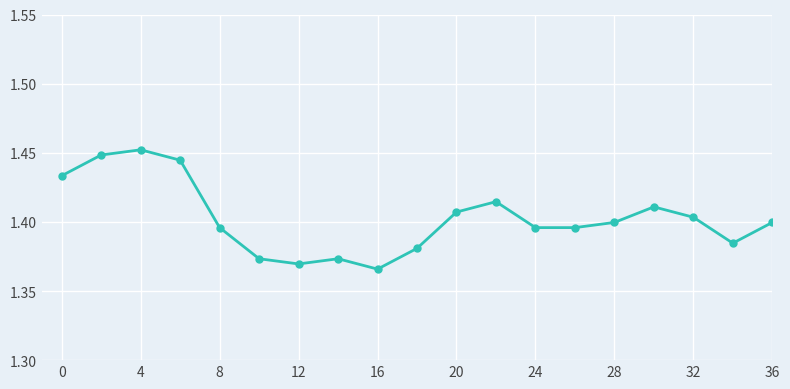

How many values are between 1 and 2?

19